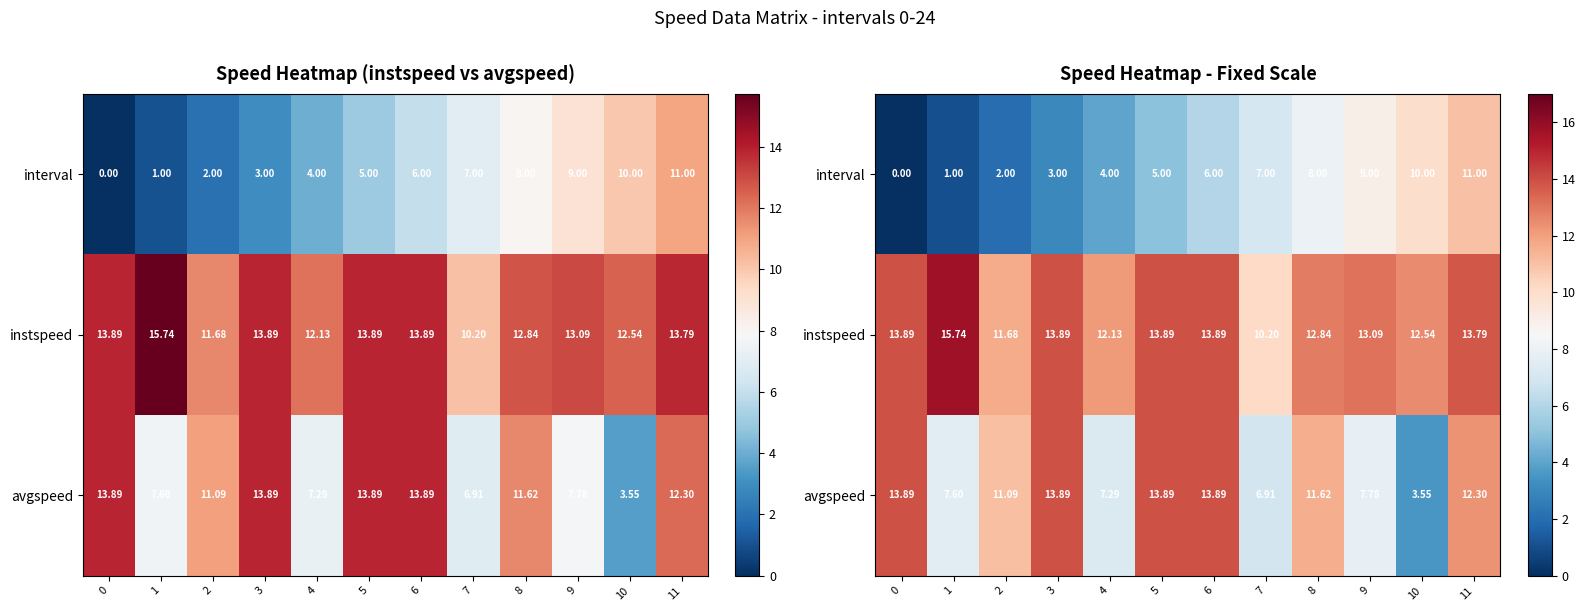

The interval series shows 6.0 at 6. True or false?

True